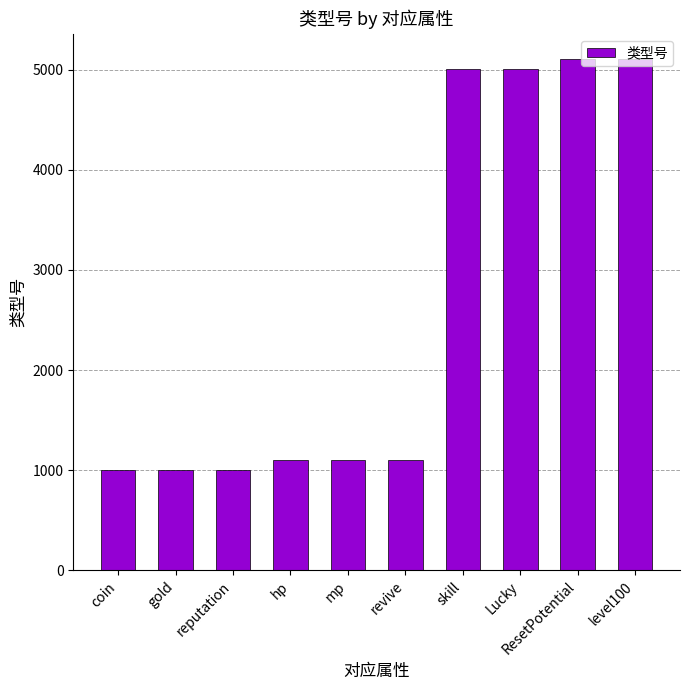

Count the number of categories in the chart.

10